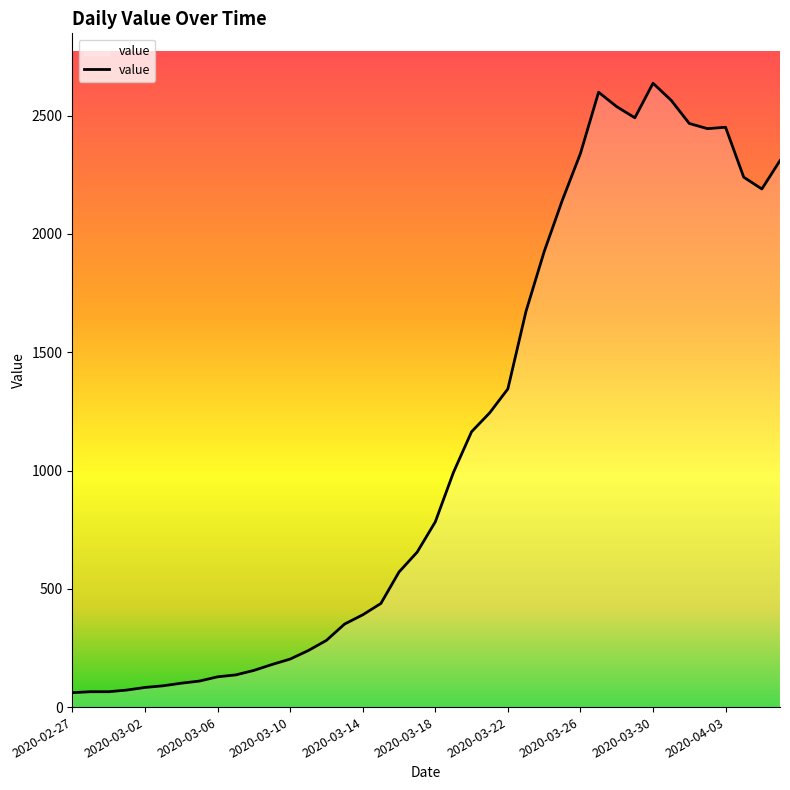

What is the greatest value displayed?

2637